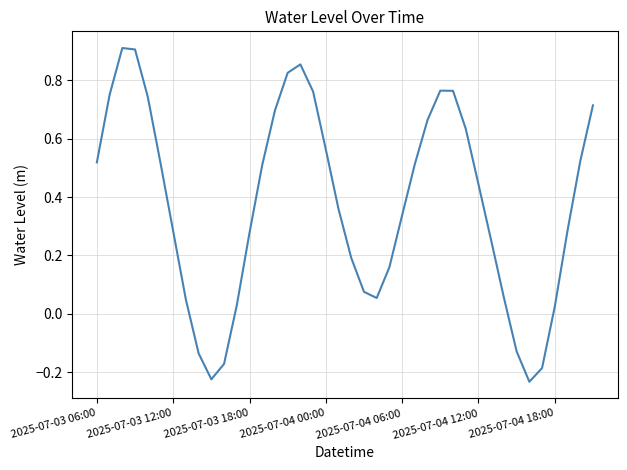

What is the difference between the maximum and minimum values?

1.1